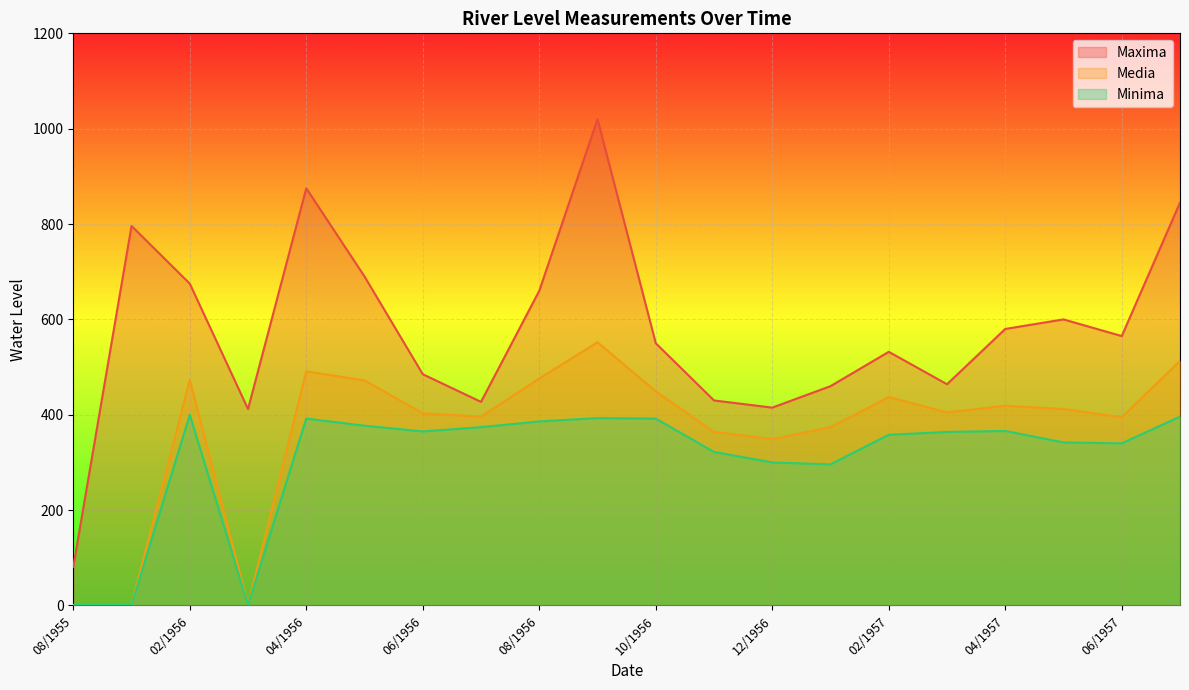

Where is the first local maximum for Maxima?

01/1956